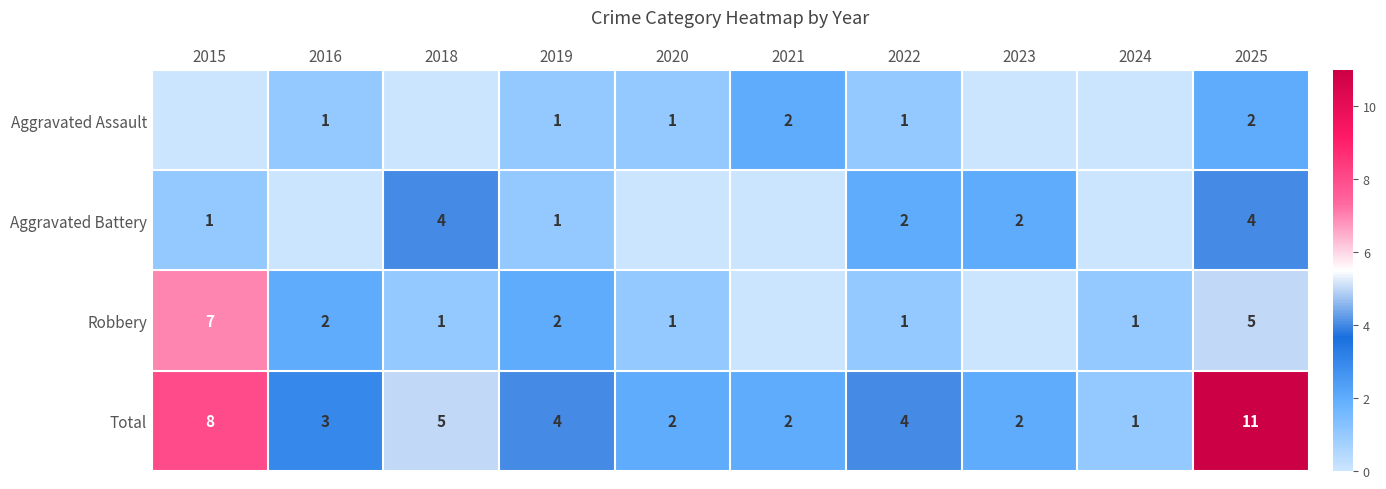

The Aggravated Battery series shows 4 at 2025. True or false?

True